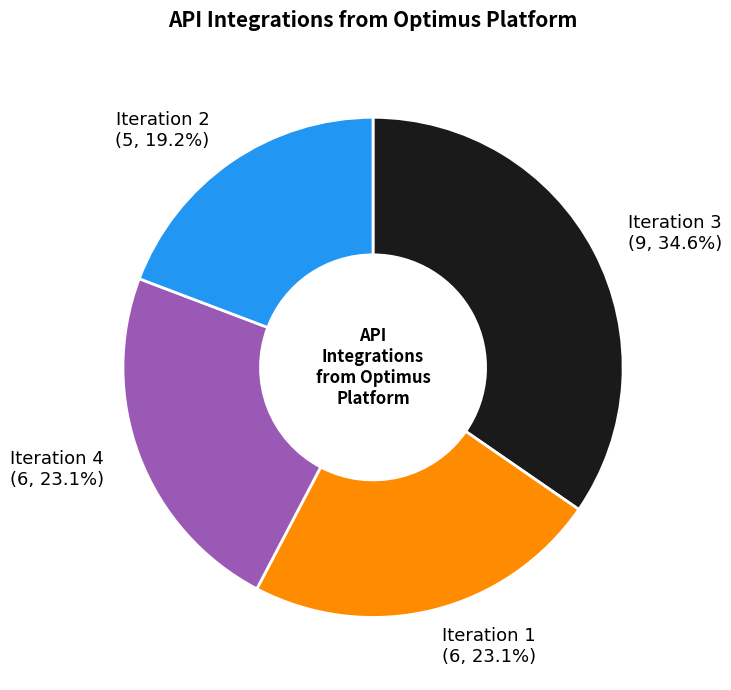

Count the number of slices in the pie.

4